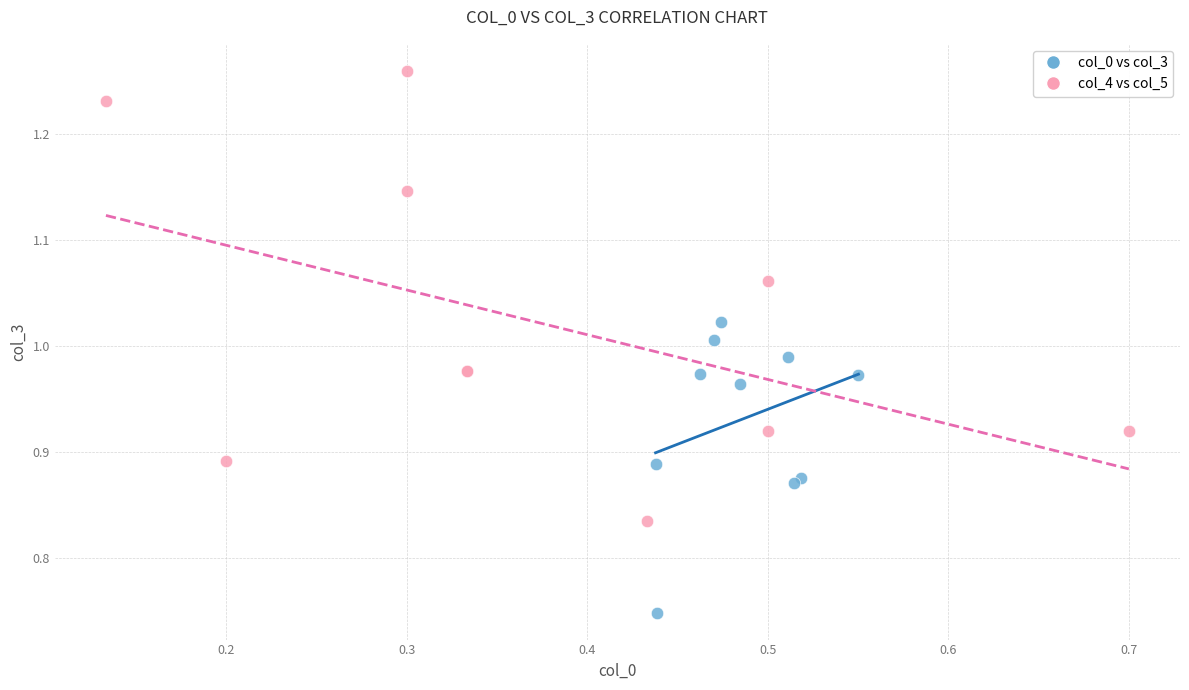

Which series has the widest spread of Y values?

col_4 vs col_5